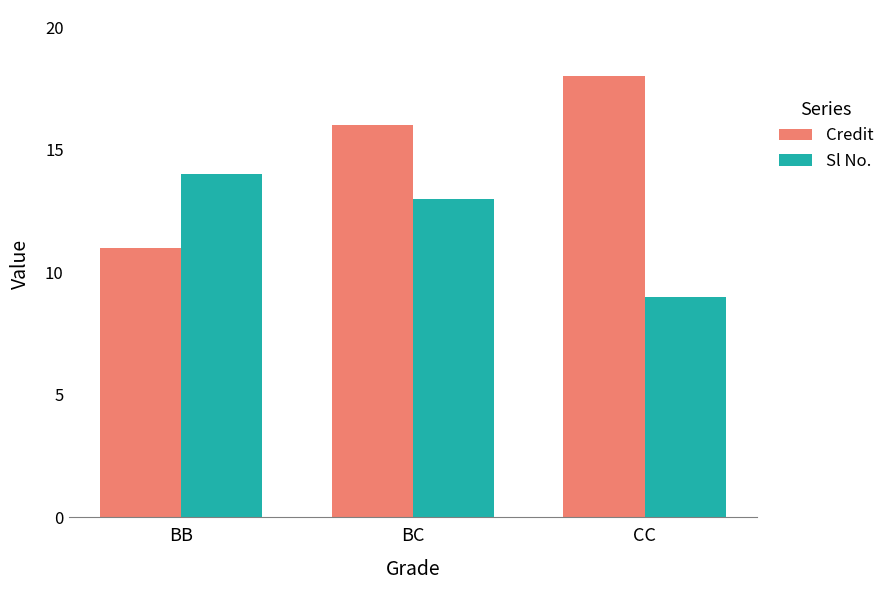

What is the average value of the Sl No. series?

12